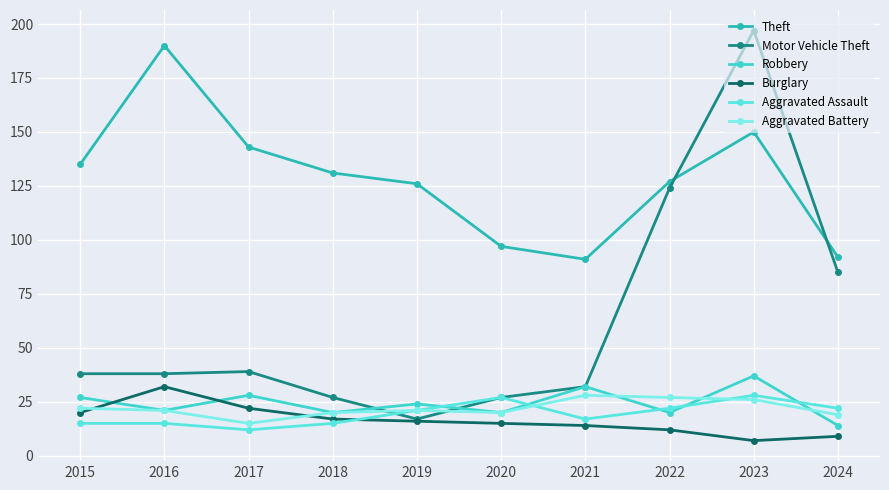

At which category is the sum across all series the highest?

2023